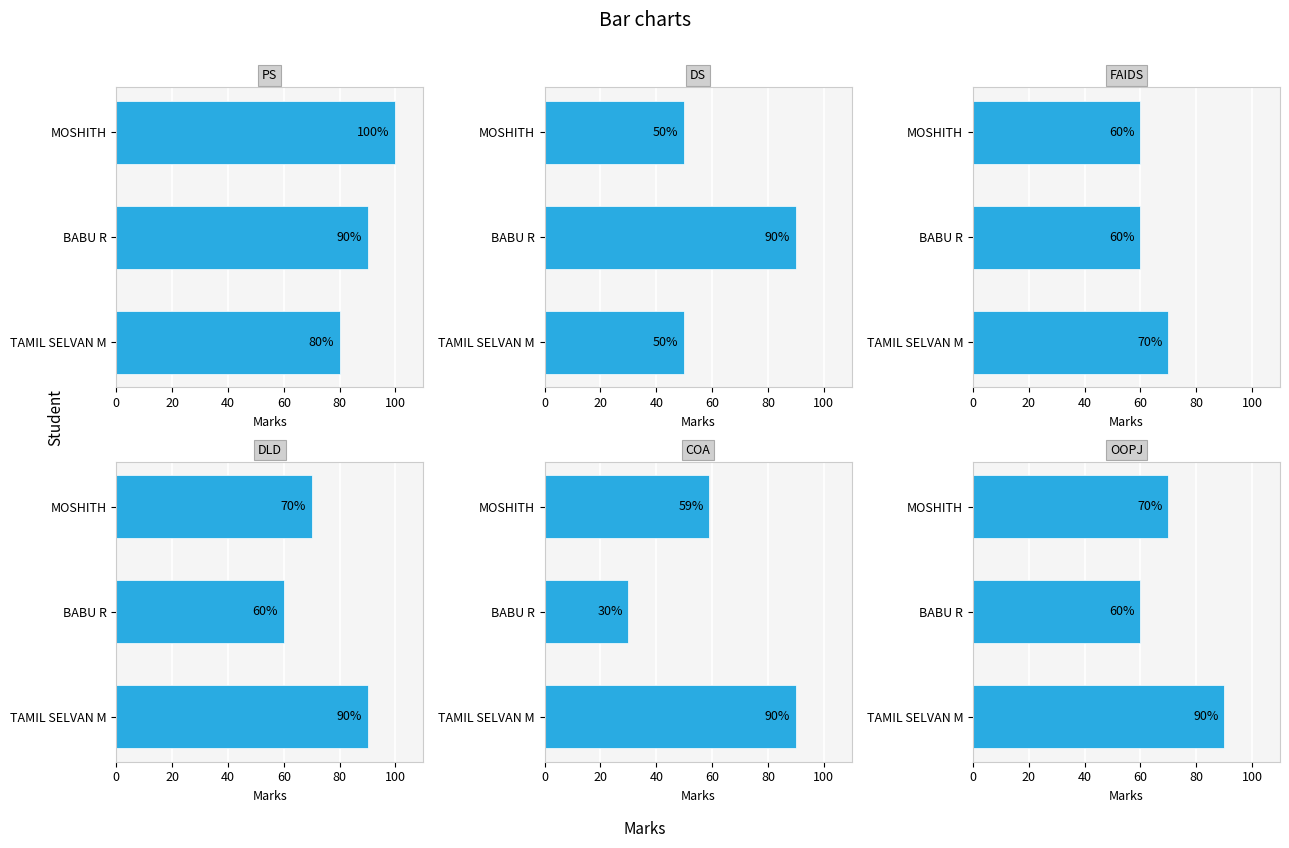

The value of DLD at BABU R is 60. True or false?

True